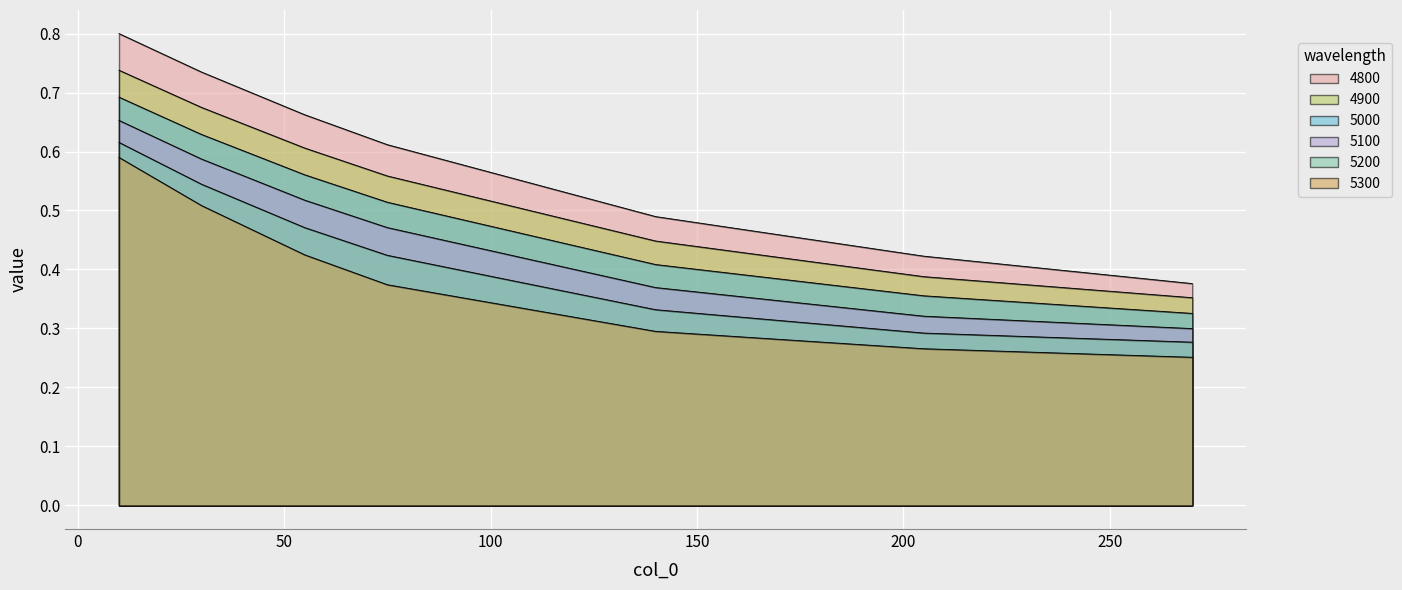

True or false: 4900 and 5000 intersect in this chart.

False